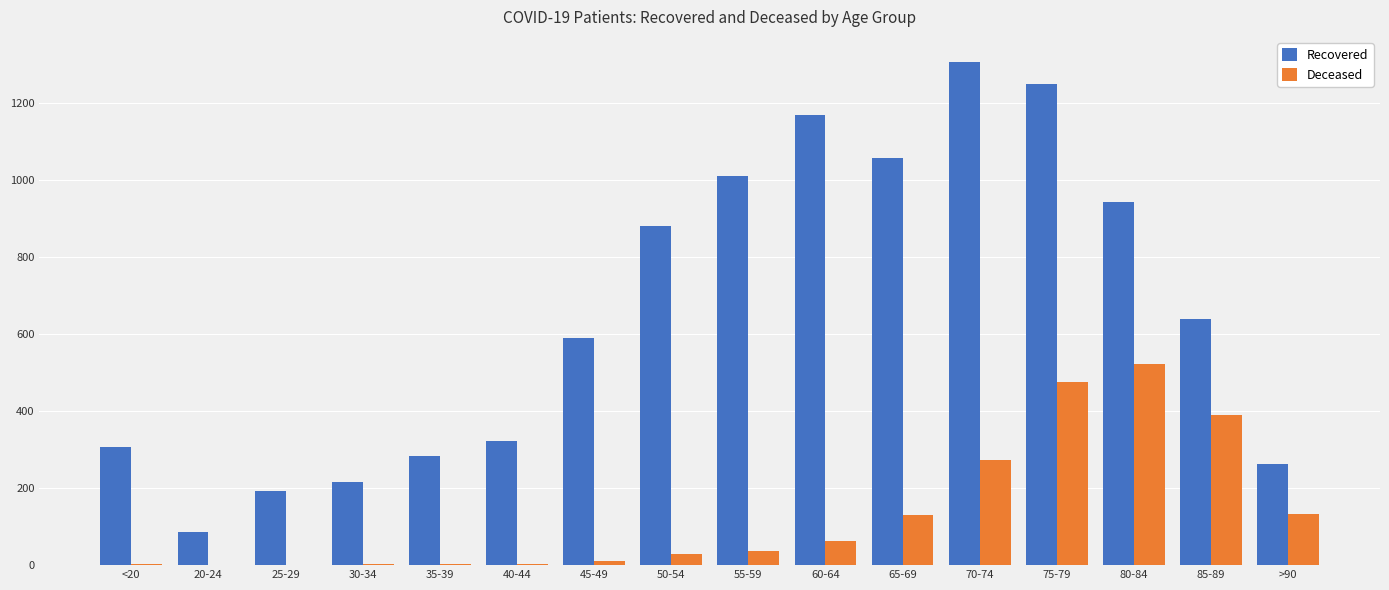

Are the bars grouped side by side (vs. stacked)?

Yes